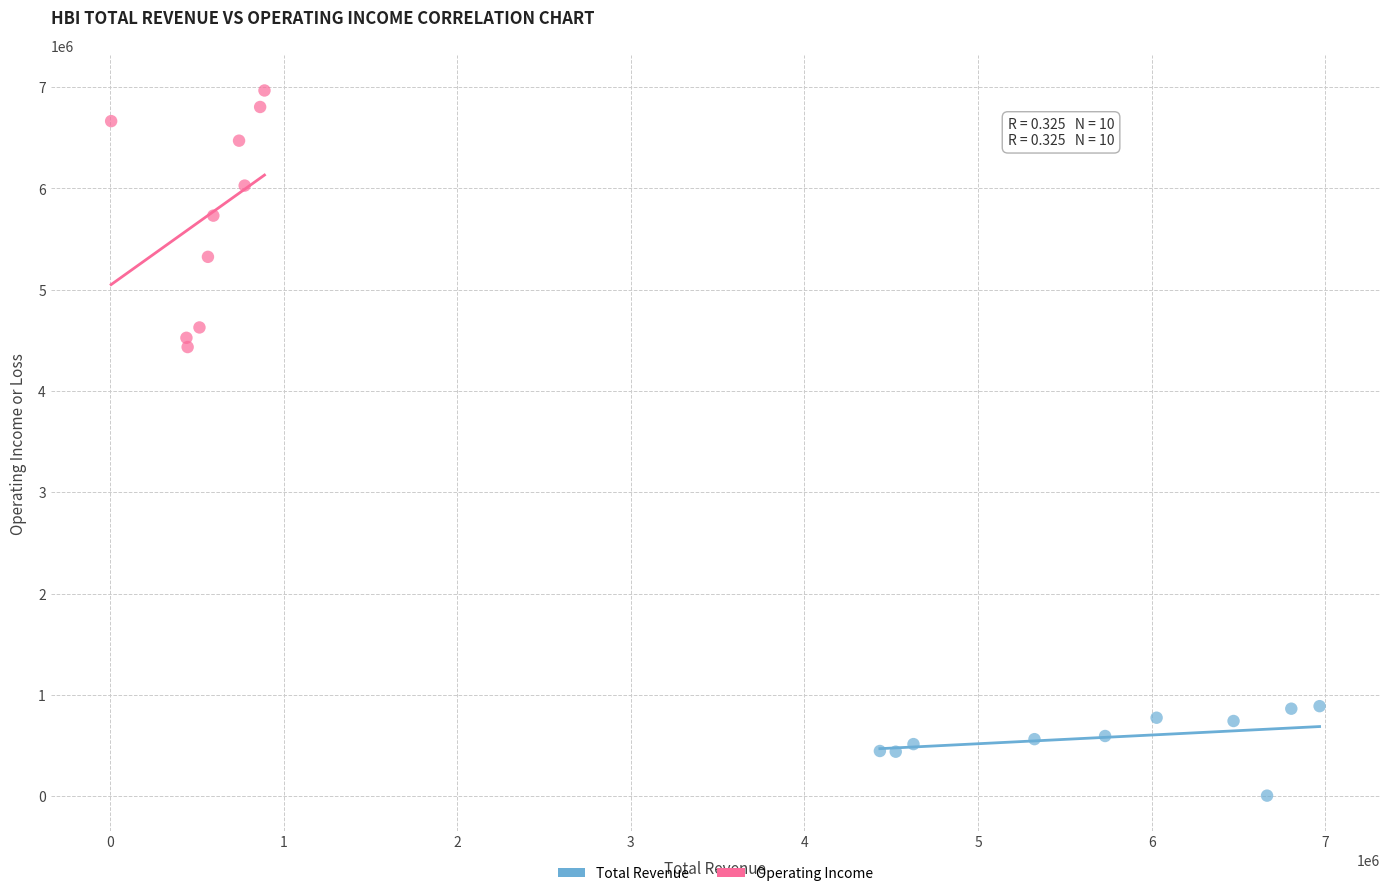

Which series contains the lowest Y value?

Total Revenue